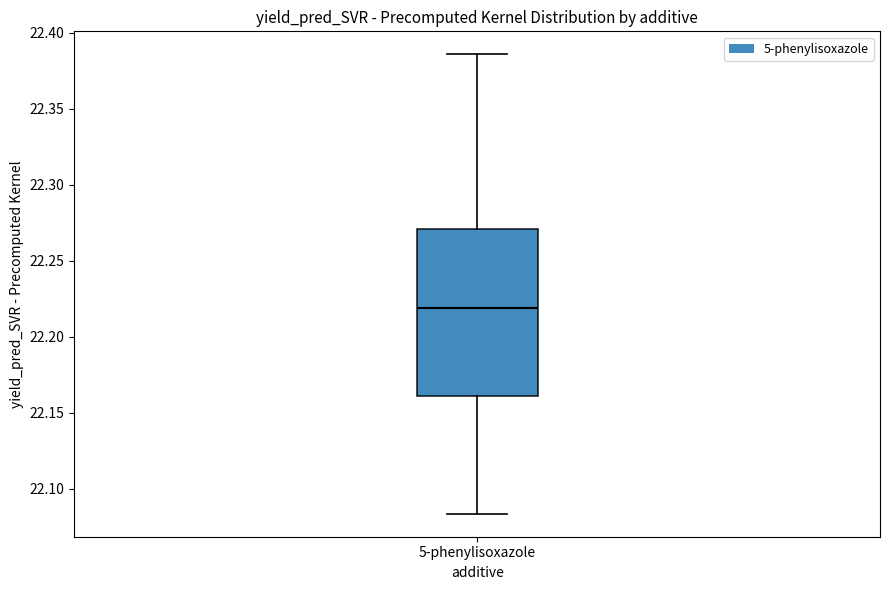

Where does the upper whisker of the box for 5-phenylisoxazole end on the y-axis? The values are not printed on the chart, so give them approximately, as read against the axis.

22.385